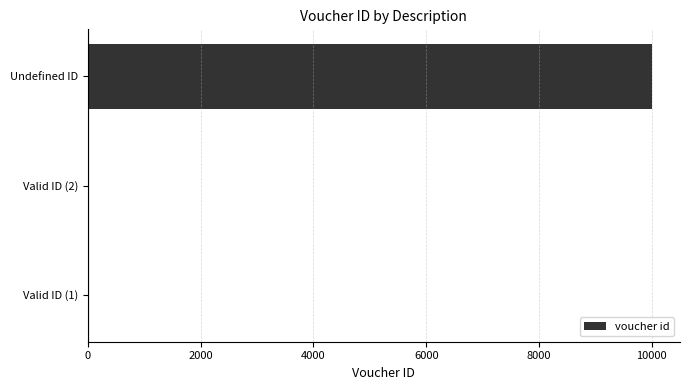

Are the bars grouped side by side (vs. stacked)?

No